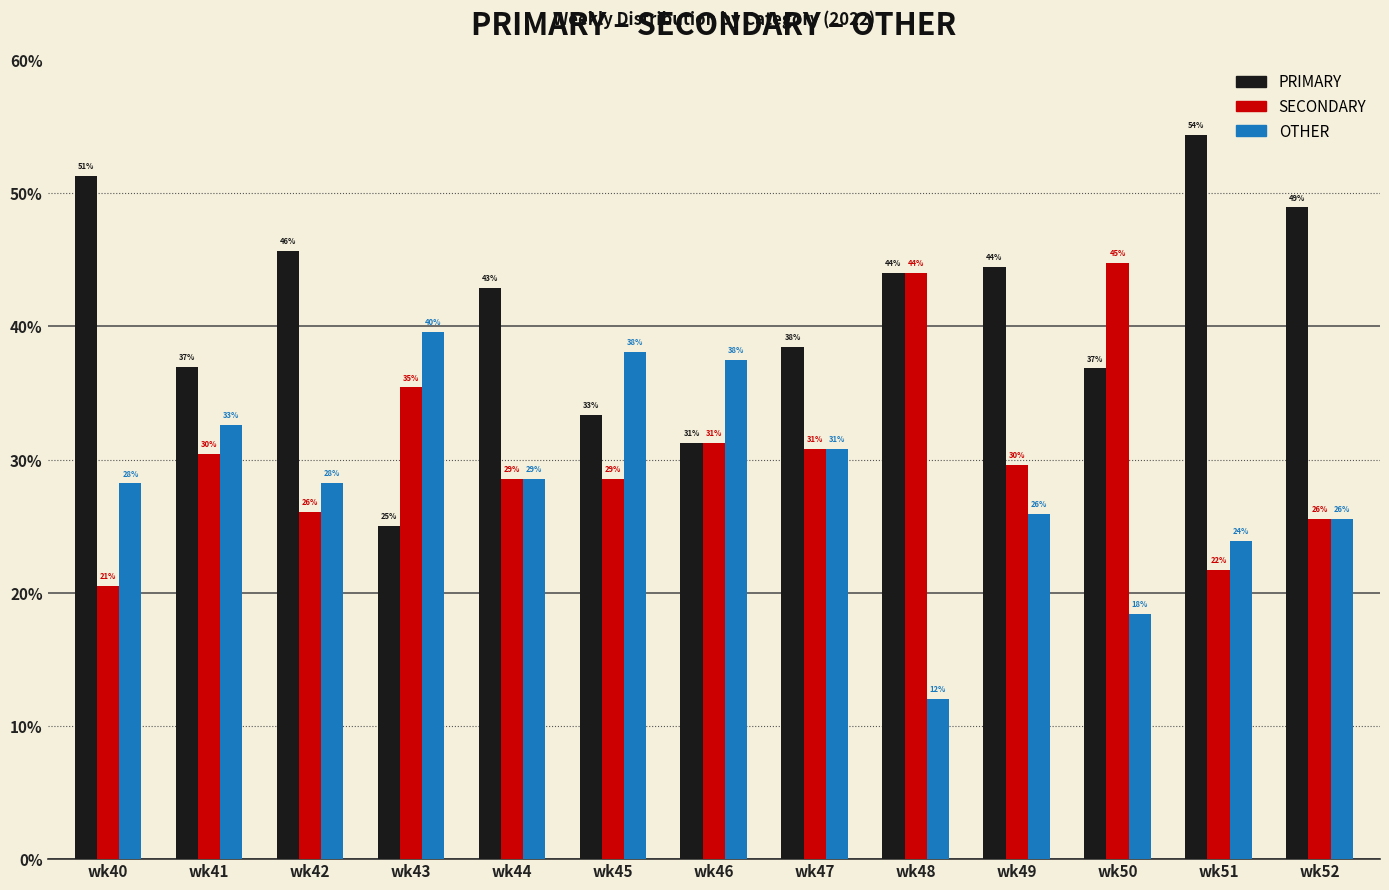

What is the sum of the PRIMARY values at wk48 and wk50?

80.8